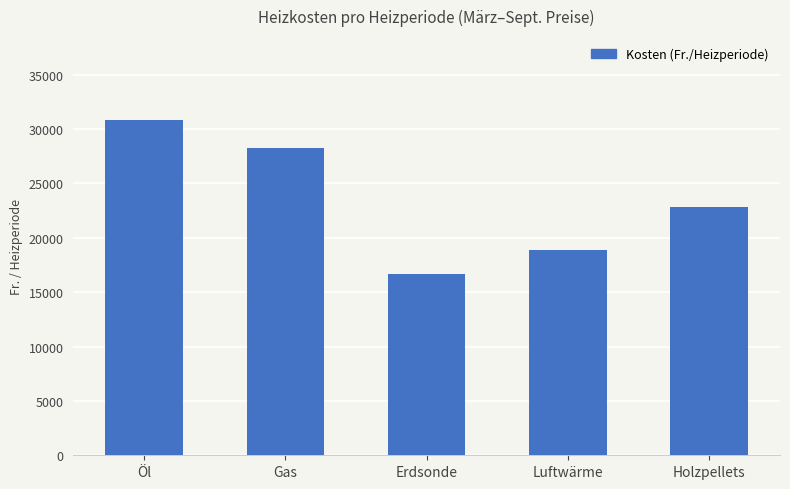

What is the value of the 3rd bar from the left?

16681.9